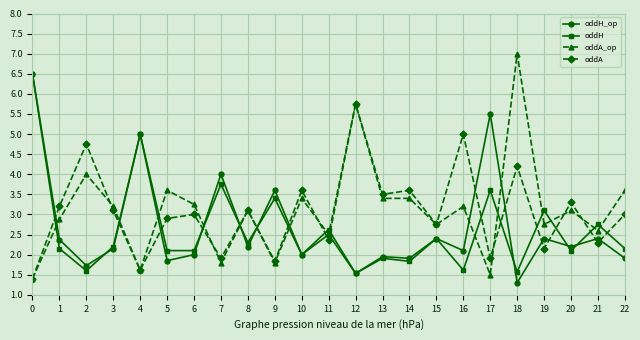

How many lines are shown in the chart?

4